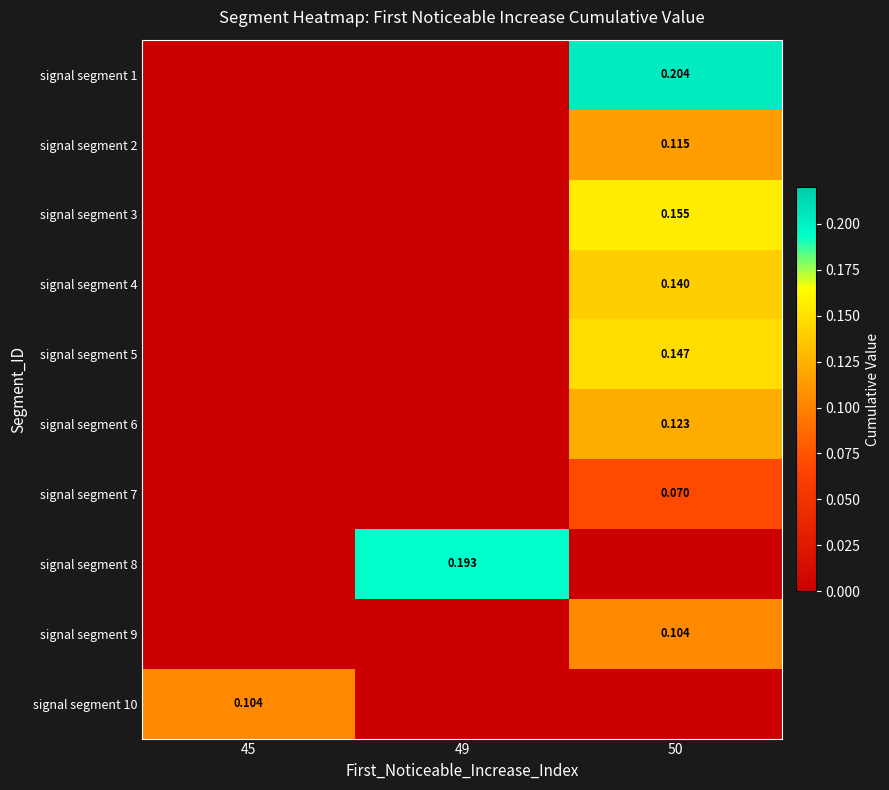

Is it true that signal segment 10 equals 0.0 at 50?

False